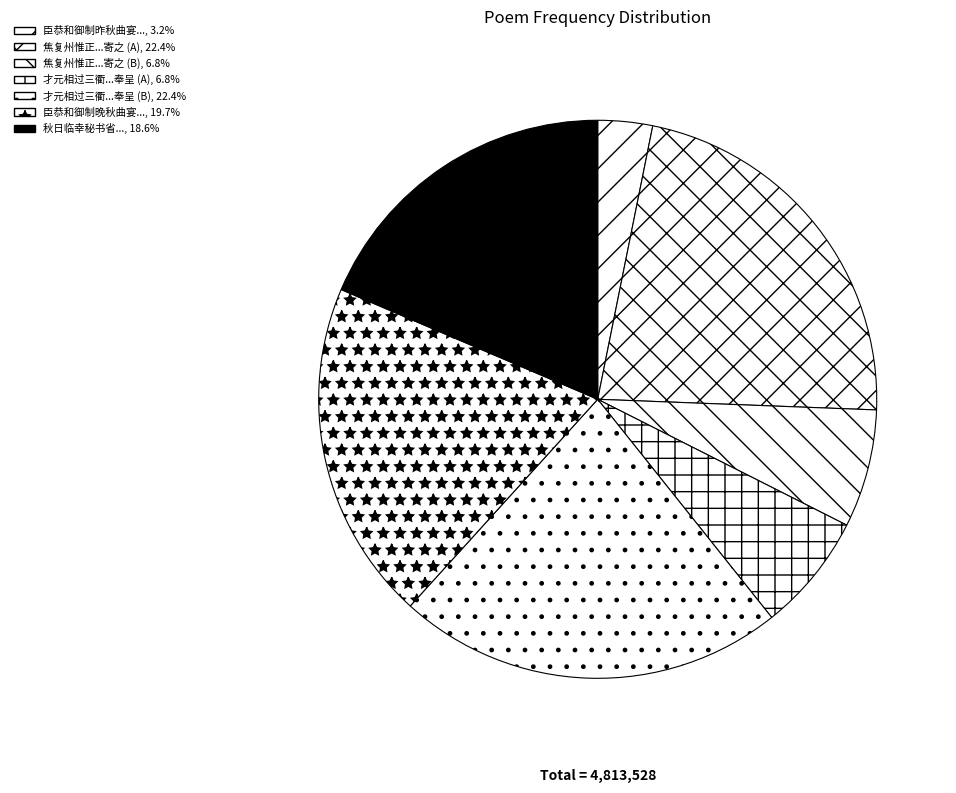

How many slices are in this pie chart?

7